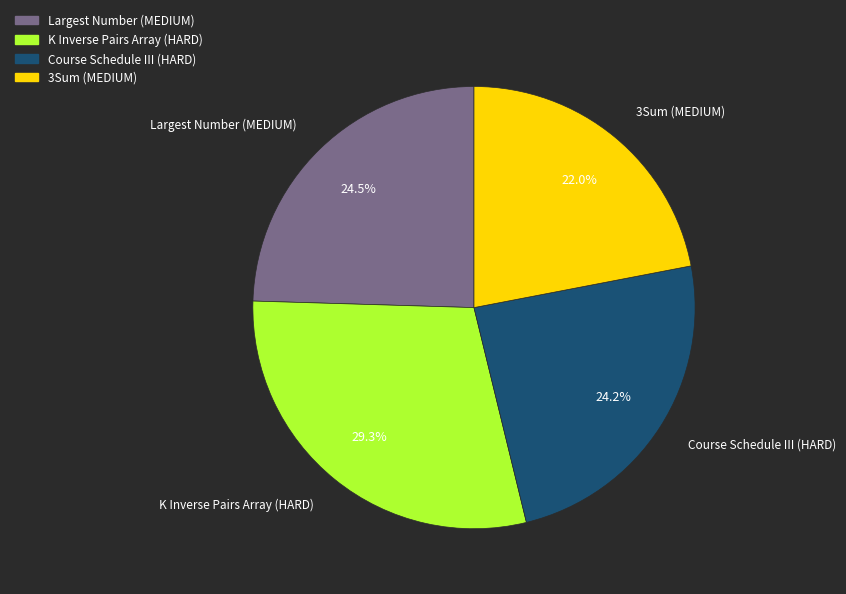

What percentage do Largest Number (MEDIUM) and Course Schedule III (HARD) together represent?

48.7%